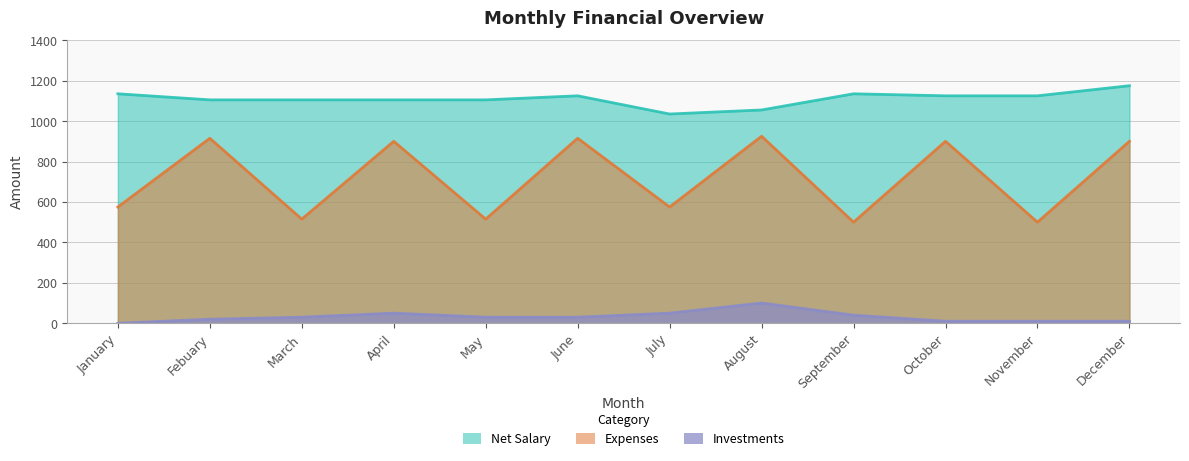

What is the sum of all Expenses values?

8635